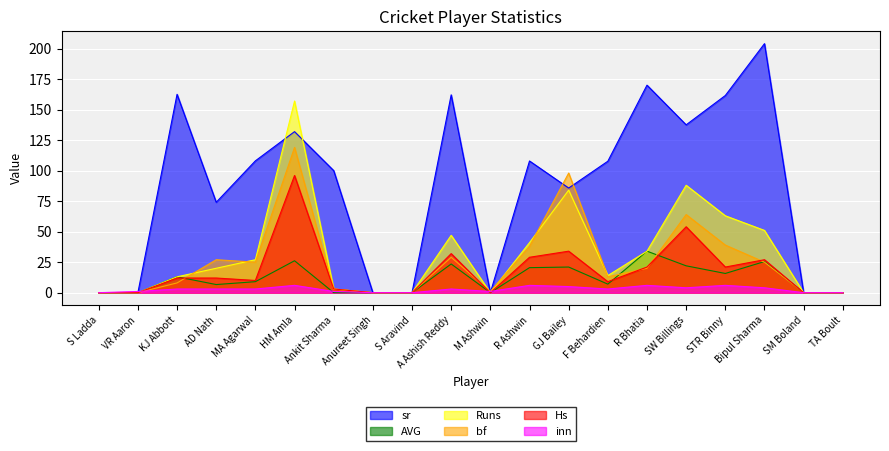

How many values in the AVG series exceed 9?

9